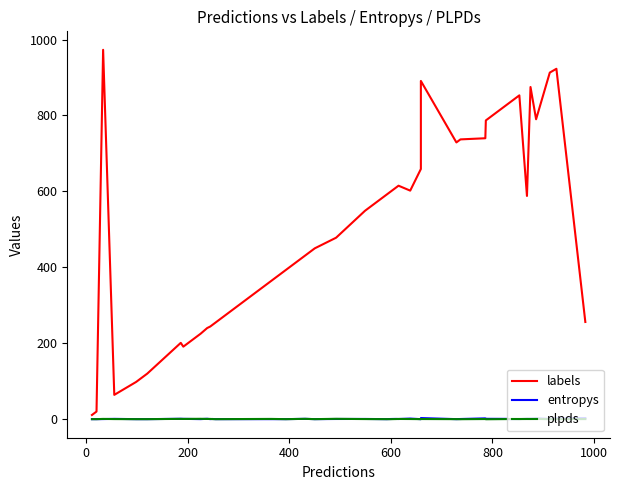

How many data points in labels are above 588?

19